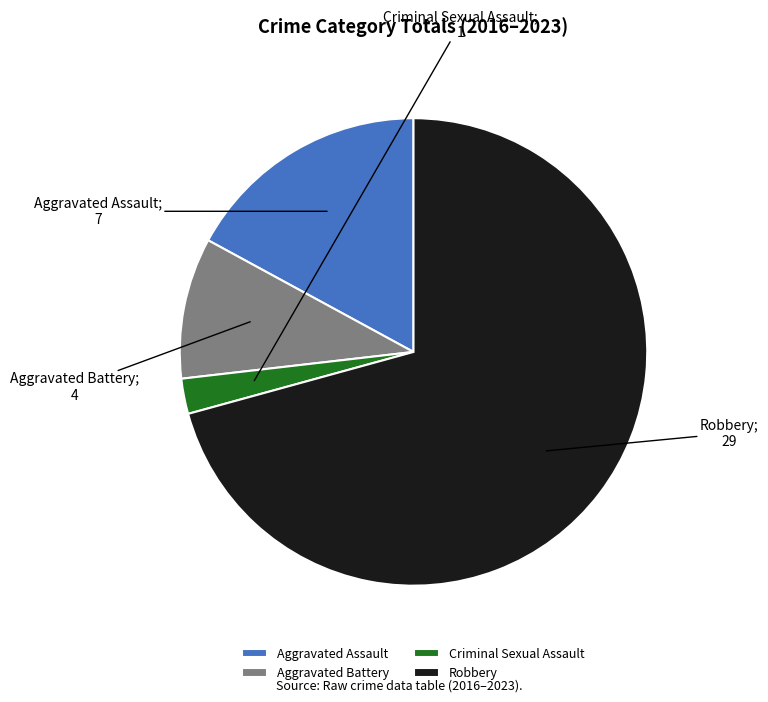

Is the sum of Robbery and Criminal Sexual Assault greater than half?

Yes